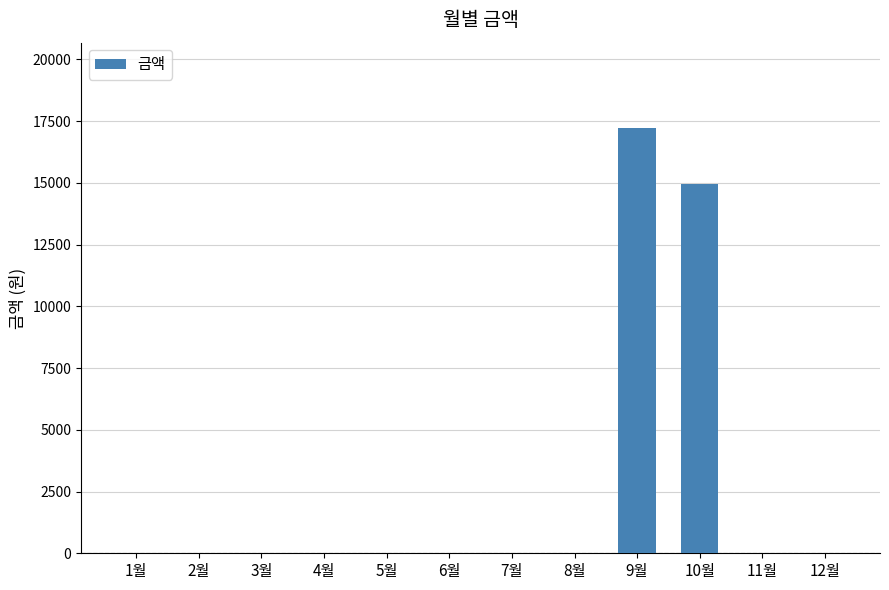

How many categories are shown in the chart?

12